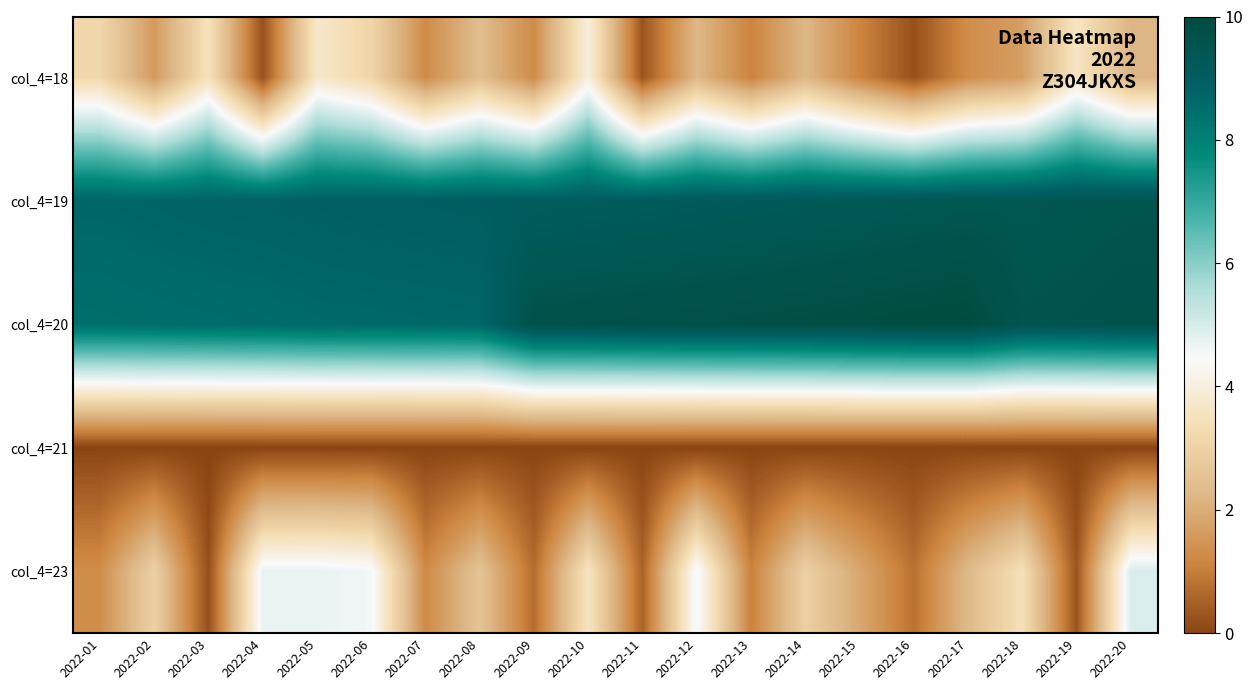

What is the greatest value displayed?

10.0